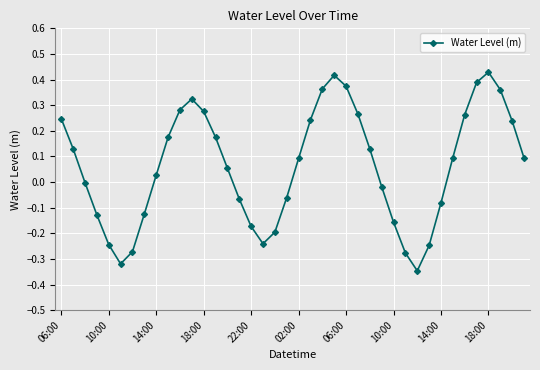

How many points are lower than both their immediate neighbors (excluding endpoints)?

3